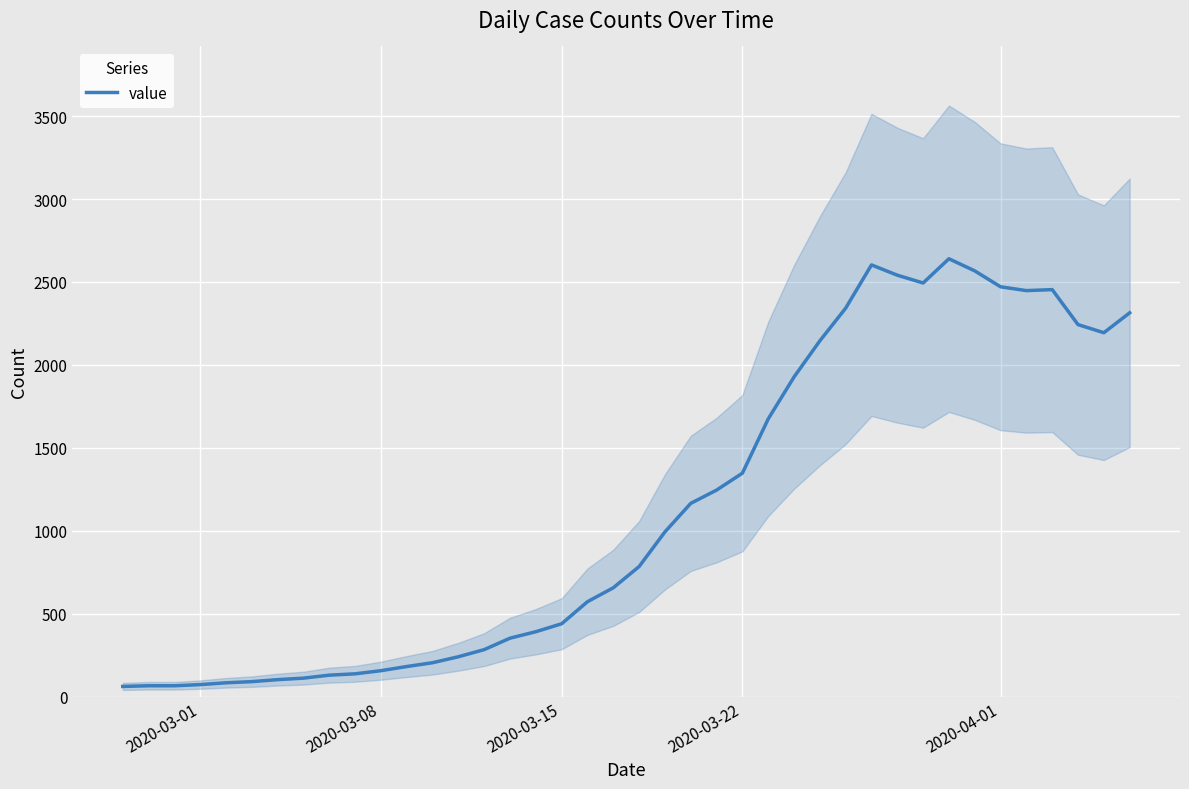

How many lines are shown in the chart?

1